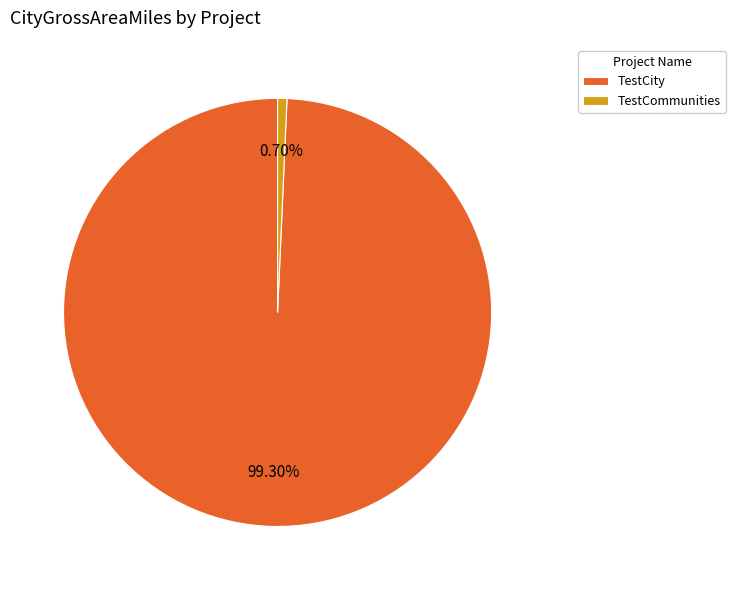

How much of the chart is everything except TestCommunities?

99.3%